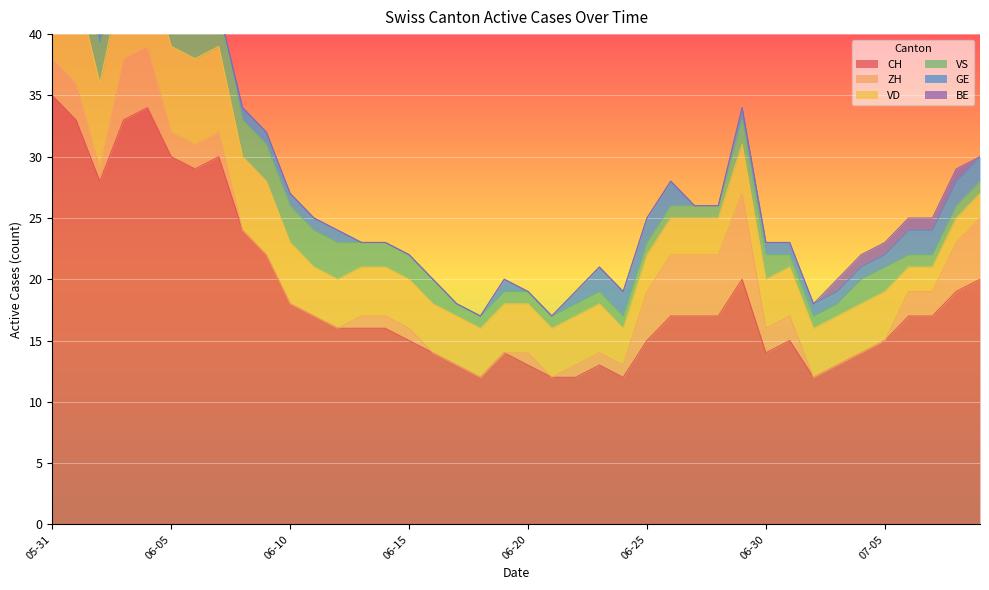

What is the average value of the VS series?

2